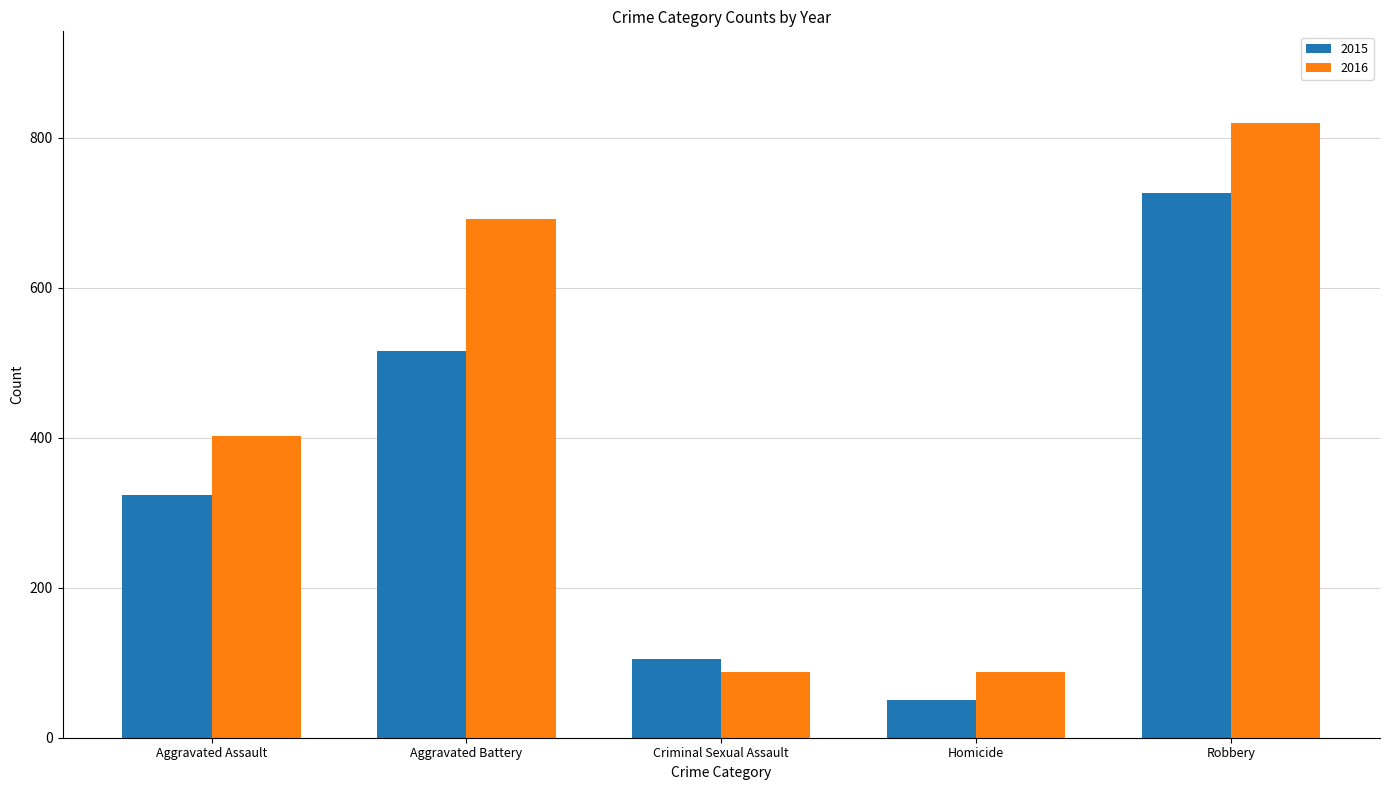

What is the spread (max minus min) of values at Robbery?

93